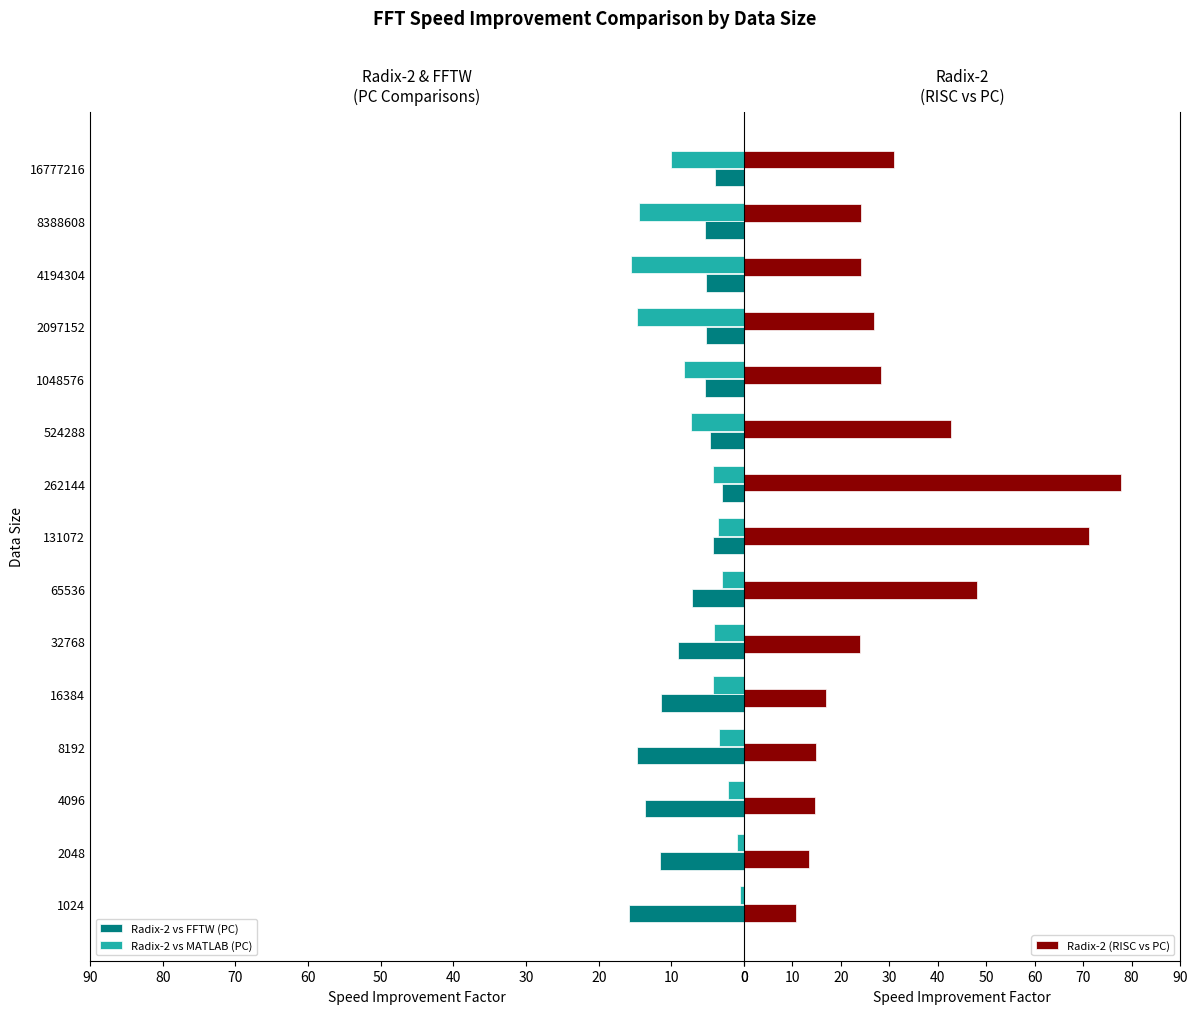

What is the difference between the maximum and minimum values in the Radix-2 (RISC vs PC) series?

67.0